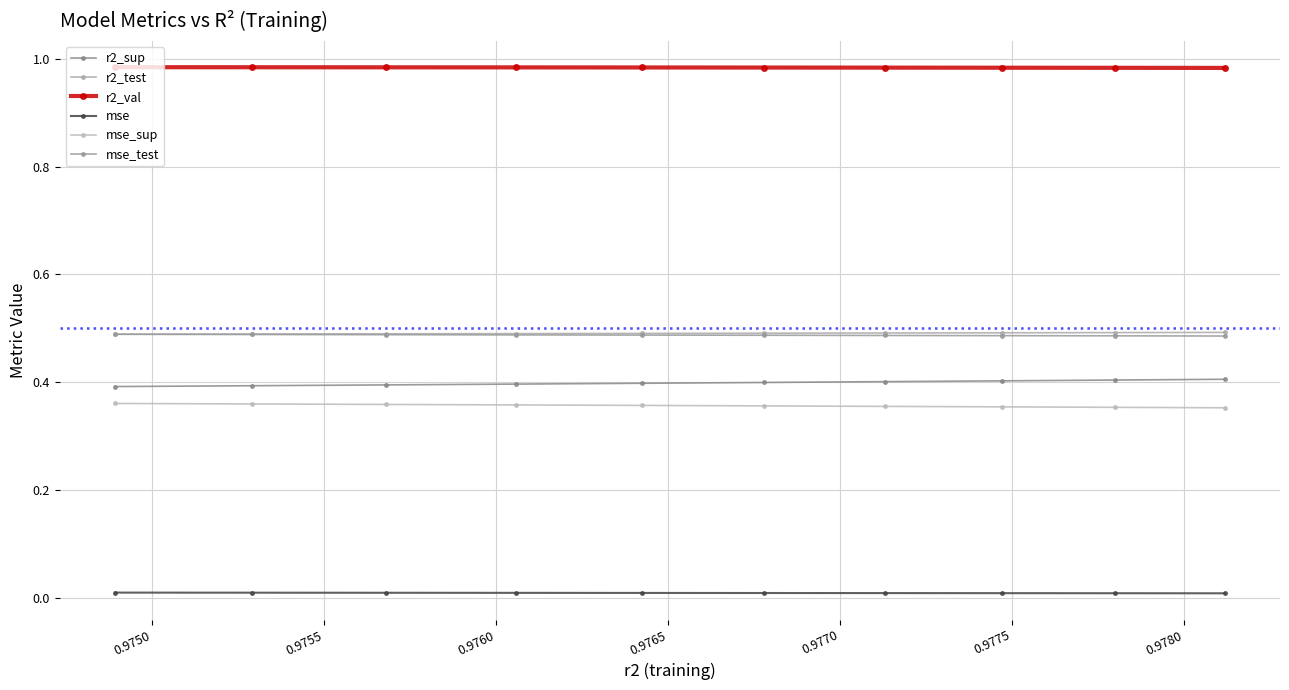

Which series has the largest range (max minus min)?

r2_sup